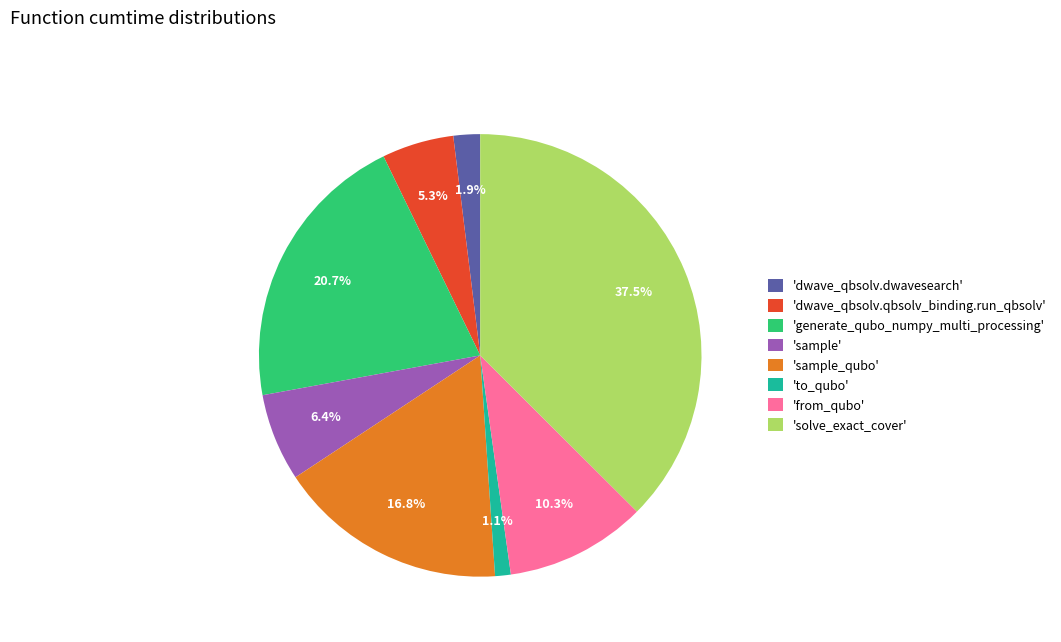

Which has a higher value, 'sample_qubo' or 'generate_qubo_numpy_multi_processing'?

'generate_qubo_numpy_multi_processing'